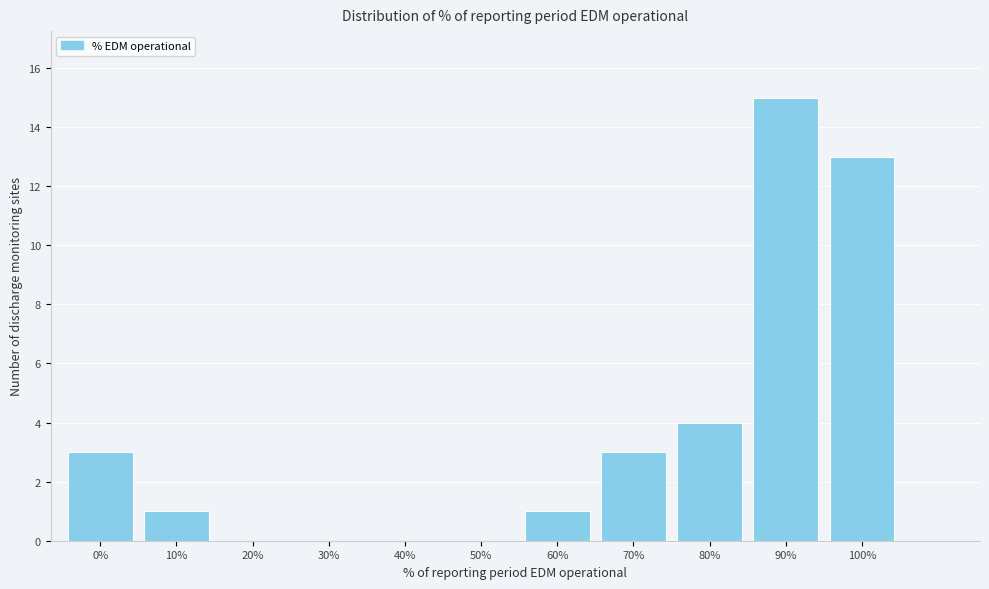

Reading left to right, transcribe all the data shown in this chart.

0%=3	10%=1	20%=0	30%=0	40%=0	50%=0	60%=1	70%=3	80%=4	90%=15	100%=13